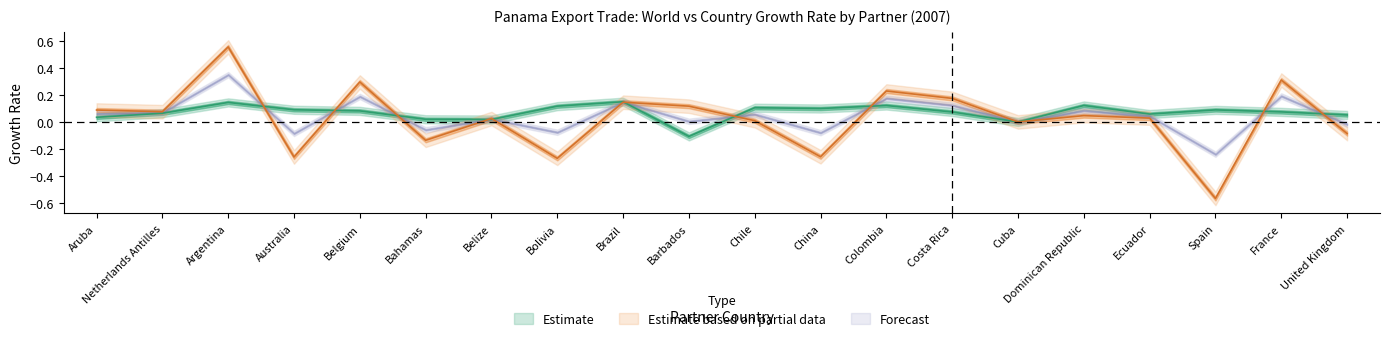

List the labels in order of World Growth (%) value, largest first.

Brazil, Argentina, Dominican Republic, Colombia, Bolivia, Chile, China, Australia, Spain, Belgium, France, Costa Rica, Netherlands Antilles, Ecuador, United Kingdom, Aruba, Bahamas, Belize, Cuba, Barbados